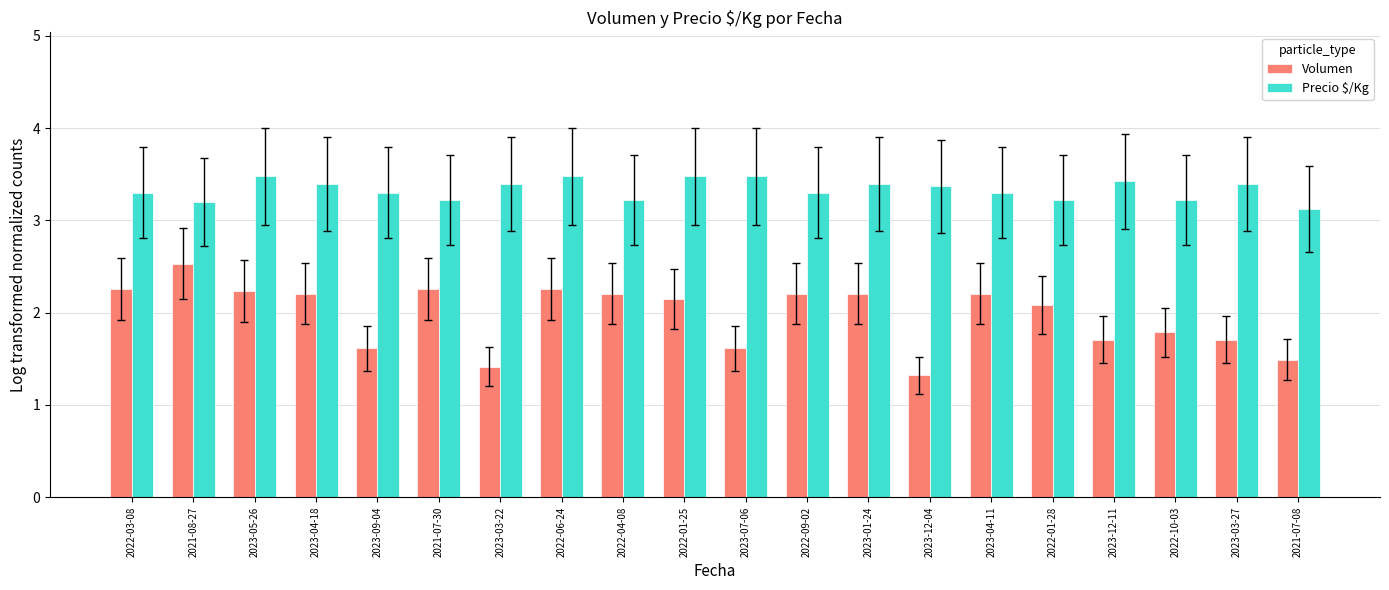

What is the difference between the highest and lowest values at 2023-04-18?

1.2